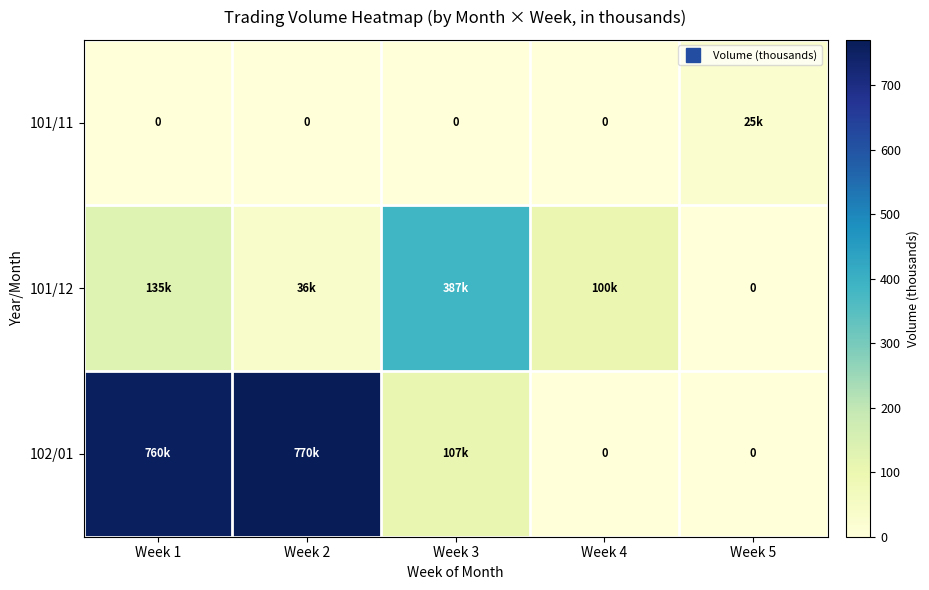

Is it true that 101/12 equals 36 at Week 2?

True